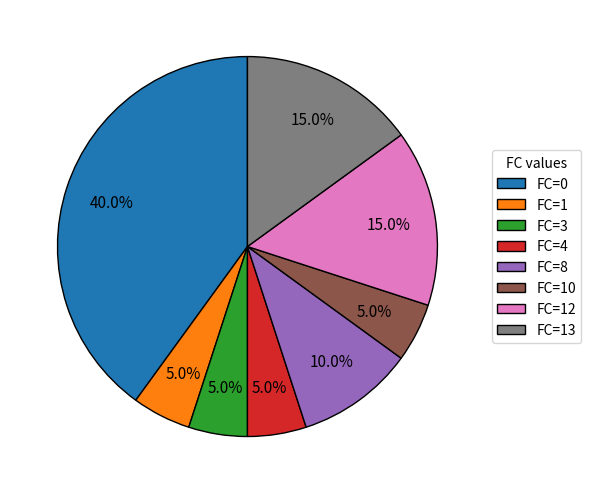

Which has a higher value, FC=8 or FC=4?

FC=8